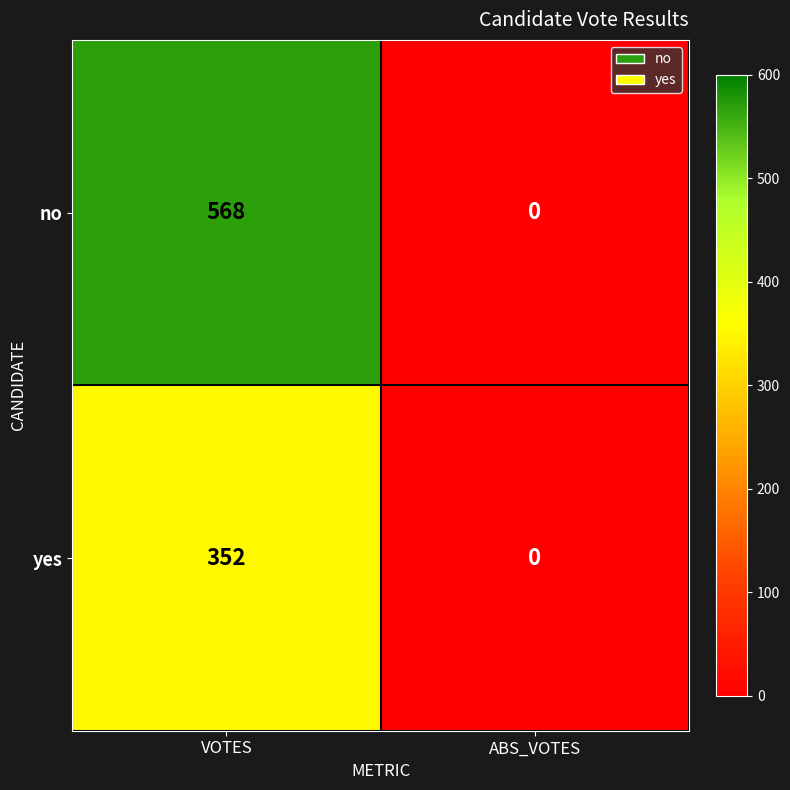

What is the maximum value shown in the chart?

568